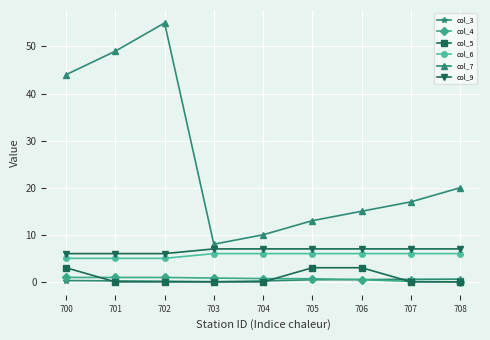

Count the number of data series in this chart.

6